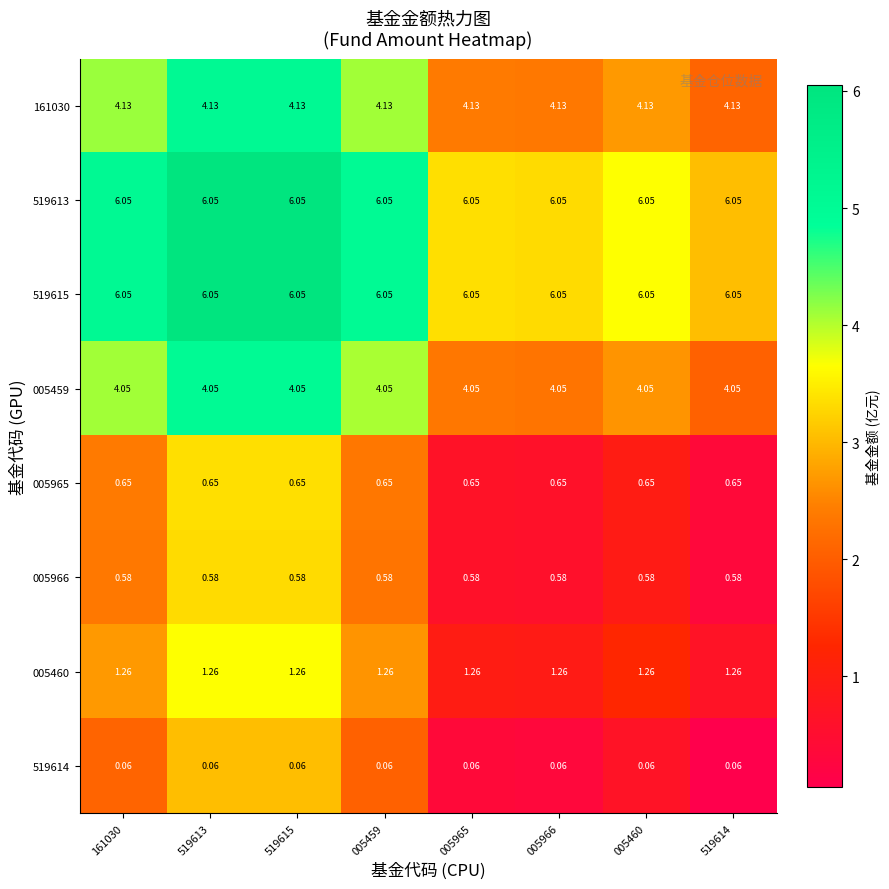

How many distinct data groups are displayed?

8